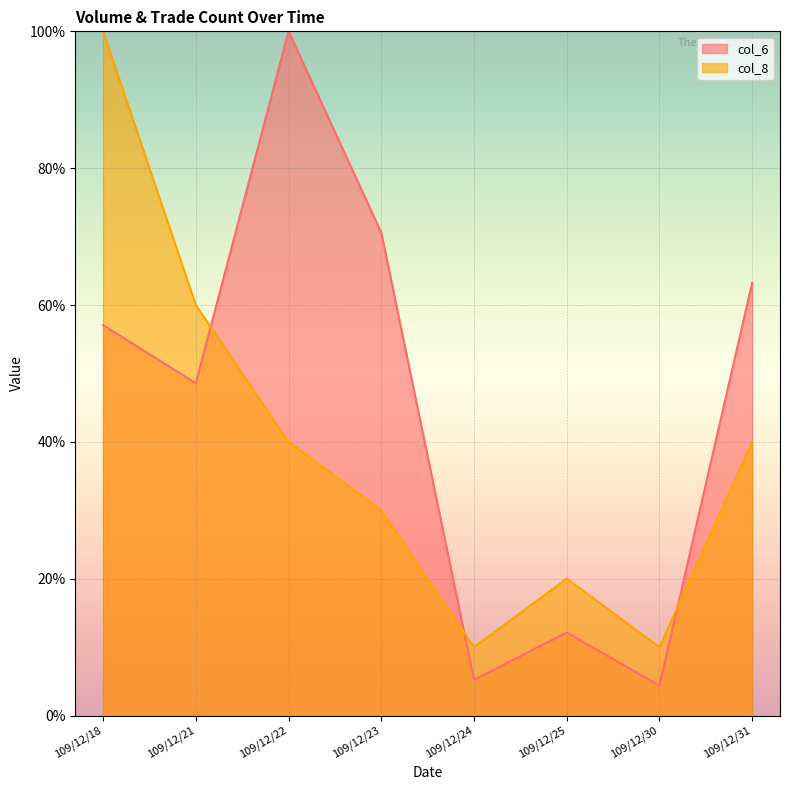

Rank the series by their maximum value, from lowest to highest.

col_6, col_8